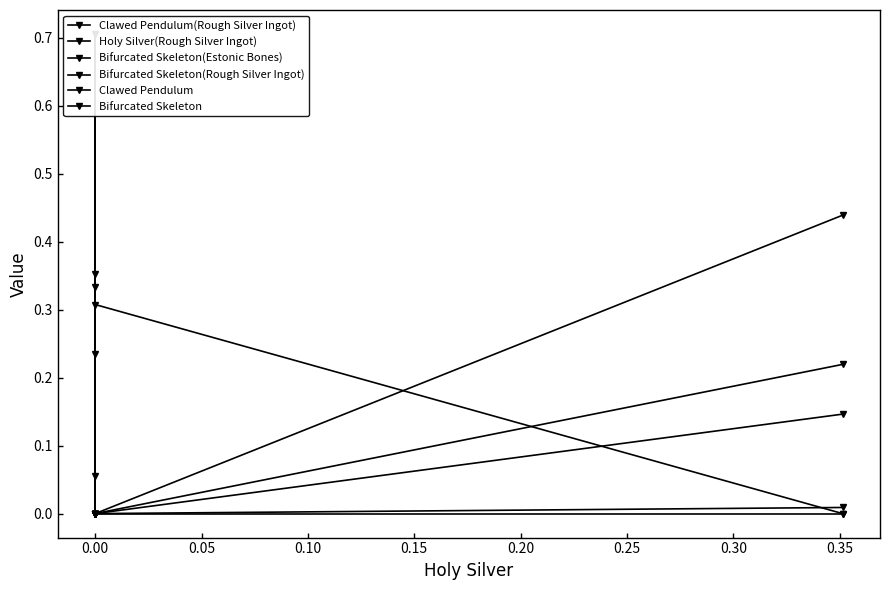

At 0.00, list the series in order from smallest to largest.

Clawed Pendulum(Rough Silver Ingot), Holy Silver(Rough Silver Ingot), Bifurcated Skeleton(Estonic Bones), Bifurcated Skeleton(Rough Silver Ingot), Bifurcated Skeleton, Clawed Pendulum